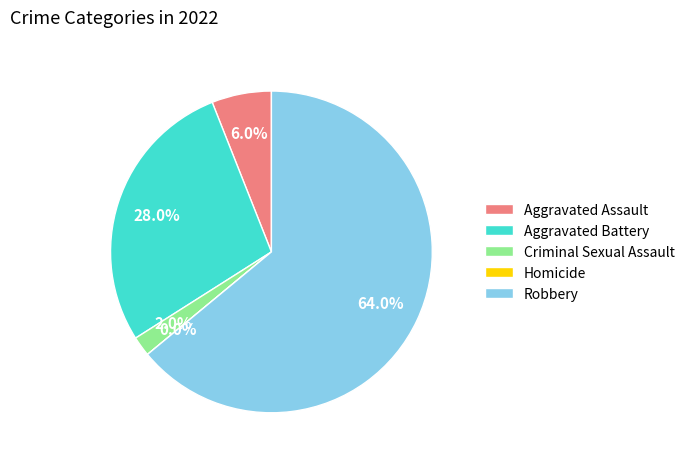

What is the majority slice?

Robbery